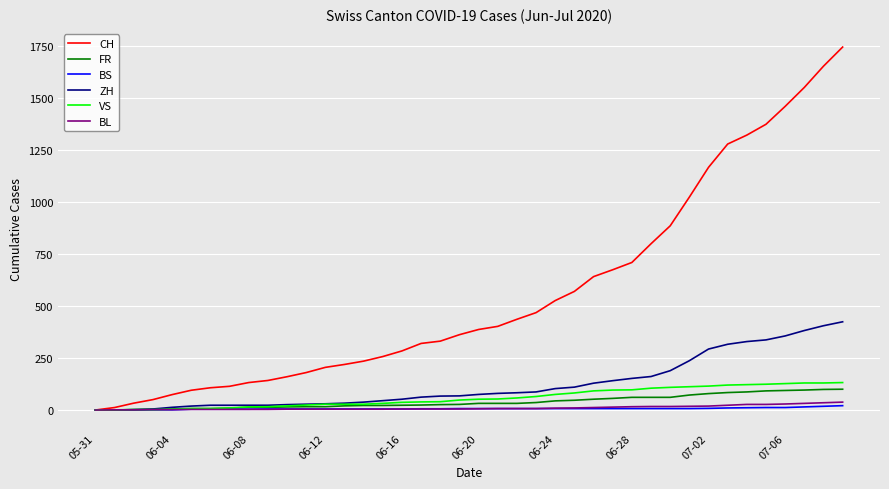

Does the chart display data point markers on the line(s)?

No